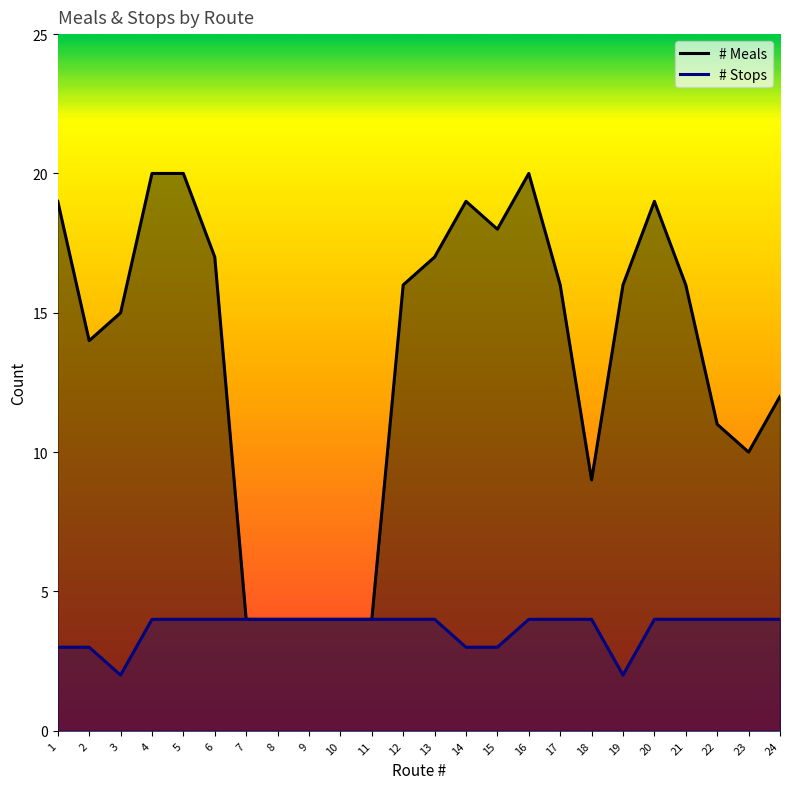

What is the minimum value shown in the chart?

2